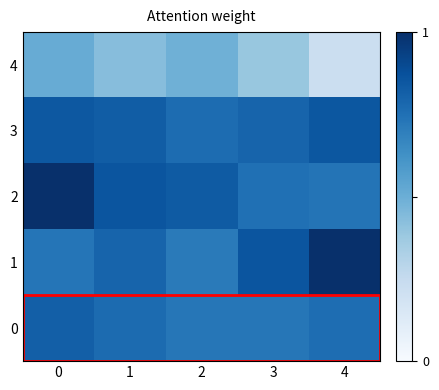

How many data points does each series have?

5